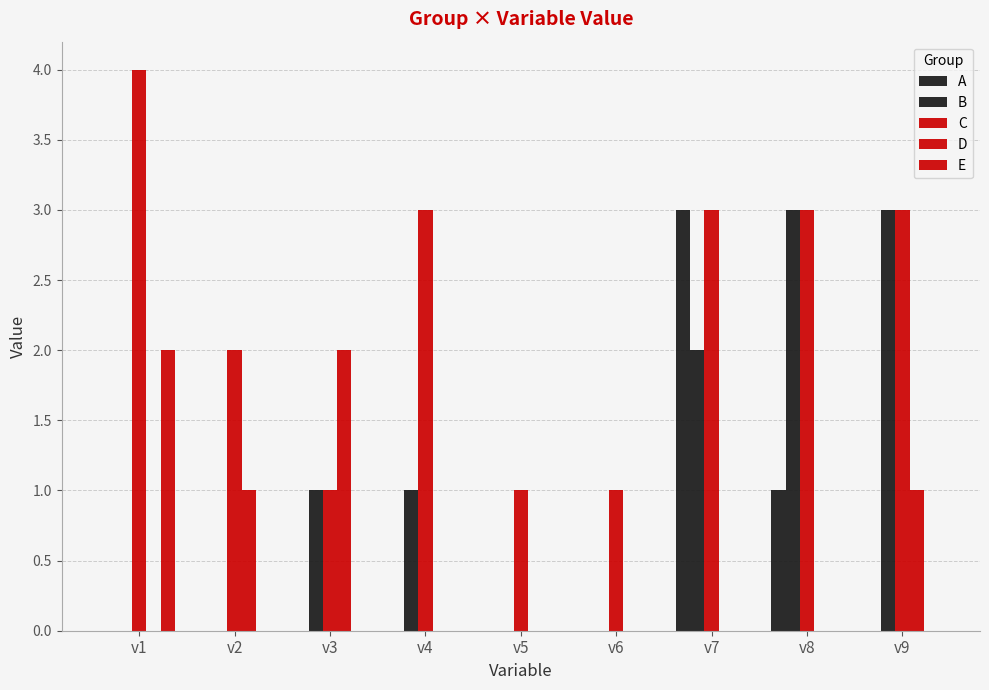

Reading left to right, what are all the values shown in this chart?

A: 0	0	0	0	0	0	3	1	0
B: 0	0	1	1	0	0	2	3	3
C: 4	2	1	3	1	1	3	3	3
D: 0	1	2	0	0	0	0	0	1
E: 2	0	0	0	0	0	0	0	0